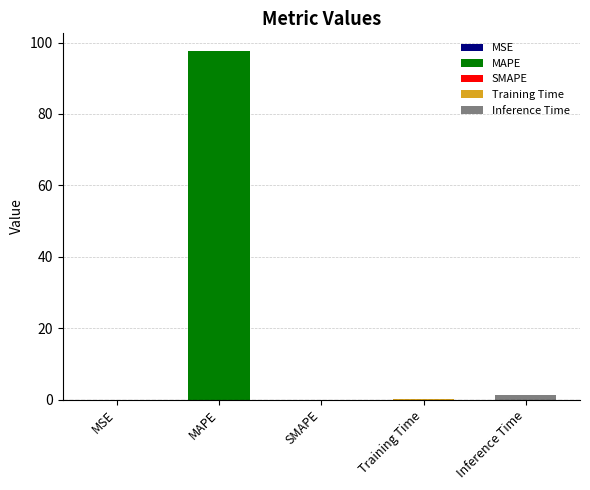

Where is the data nearest to the value 48?

Inference Time